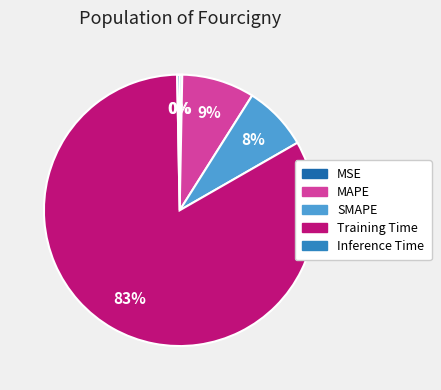

What percentage is the SMAPE slice, to the nearest percent?

8%